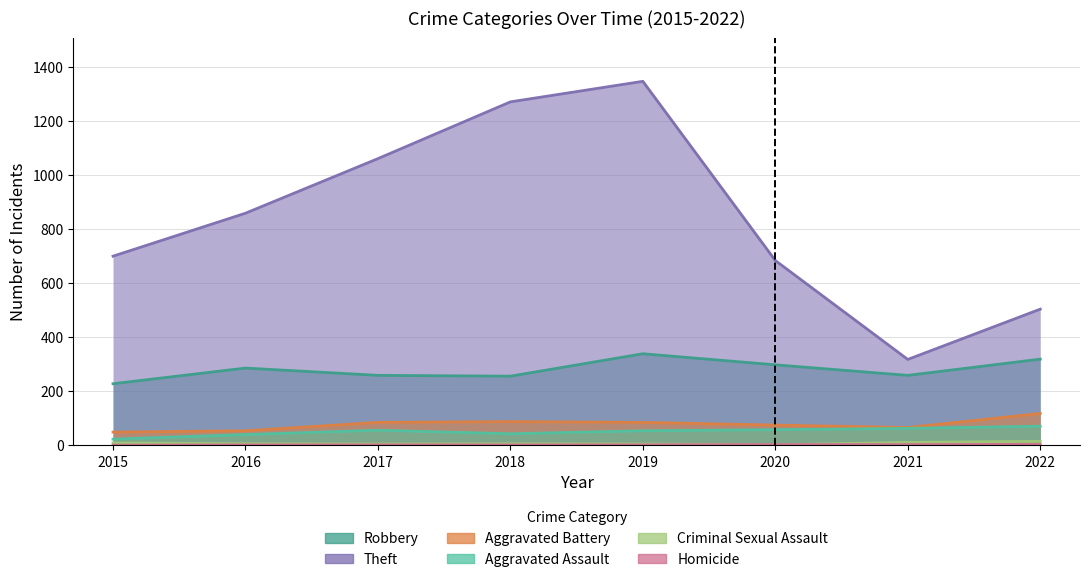

What are all the series names shown in the legend?

Robbery, Theft, Aggravated Battery, Aggravated Assault, Criminal Sexual Assault, Homicide